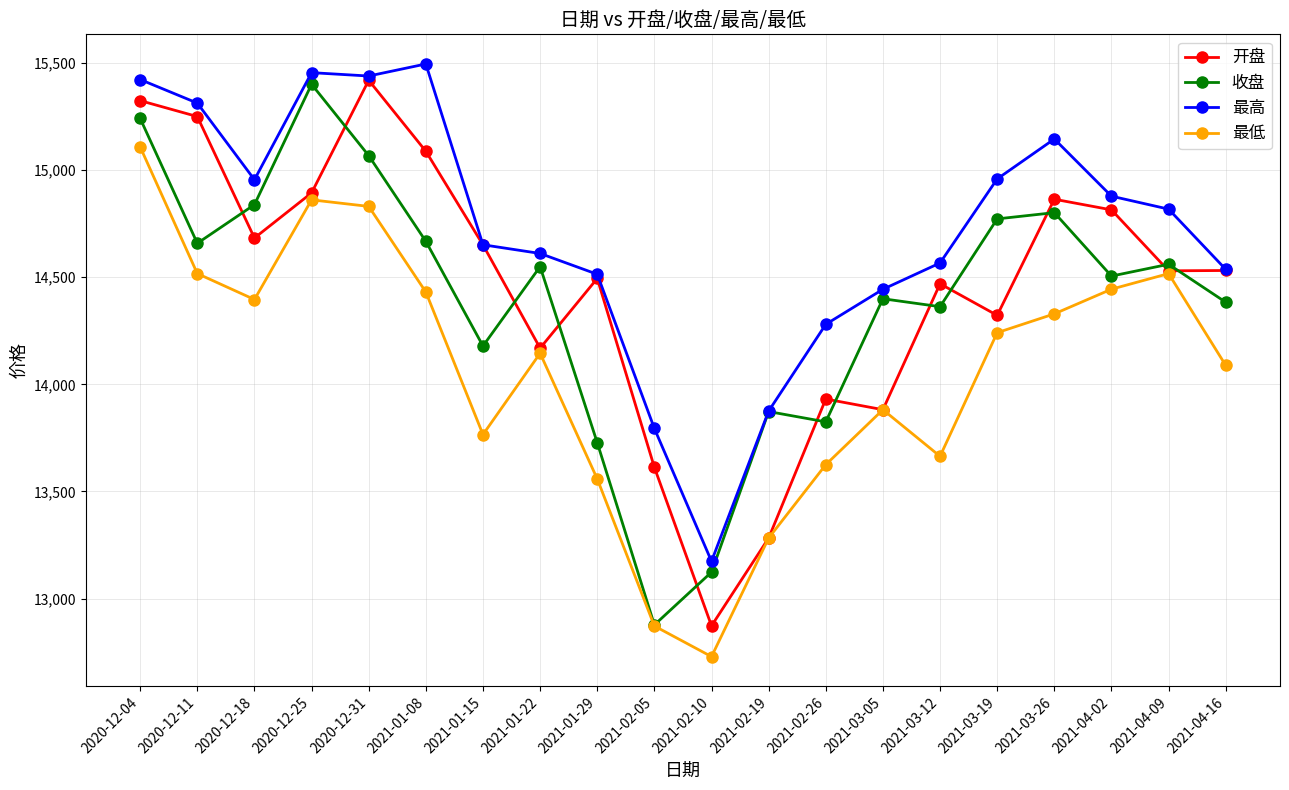

Where is the first local minimum for 开盘?

2020-12-18